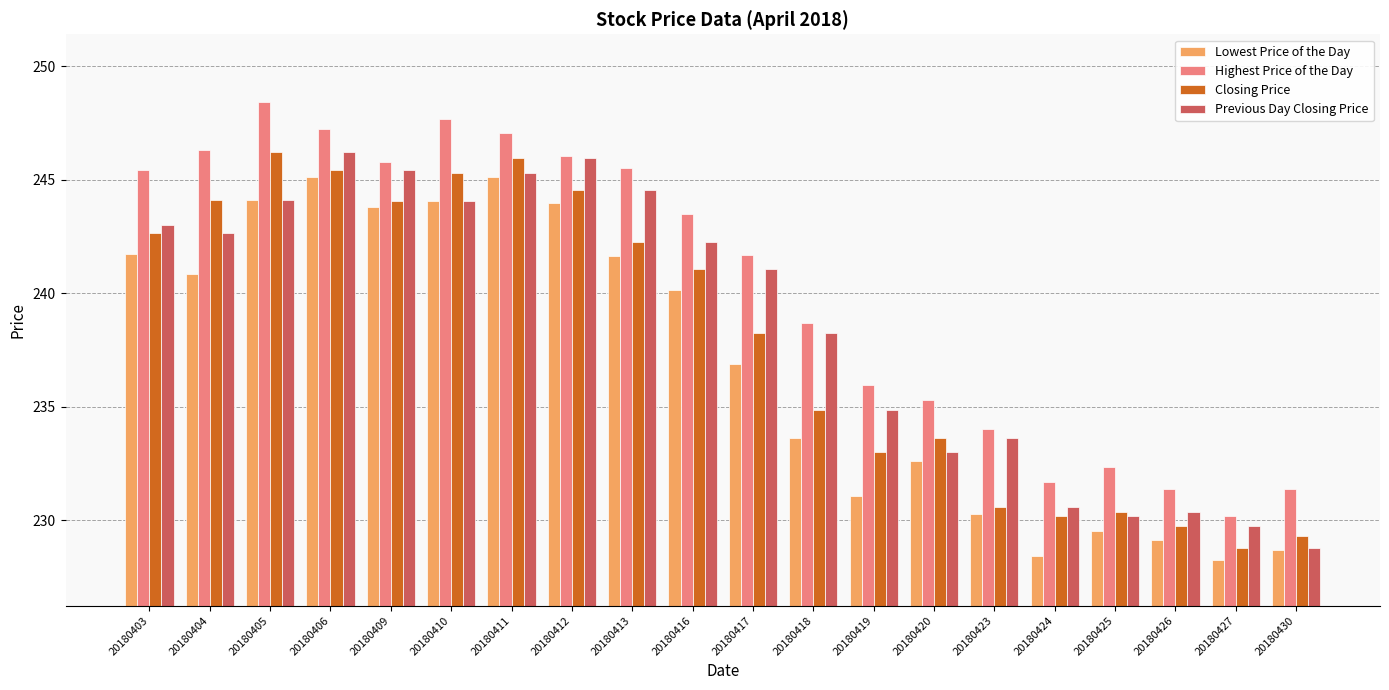

What are all the series names shown in the legend?

Lowest Price of the Day, Highest Price of the Day, Closing Price, Previous Day Closing Price